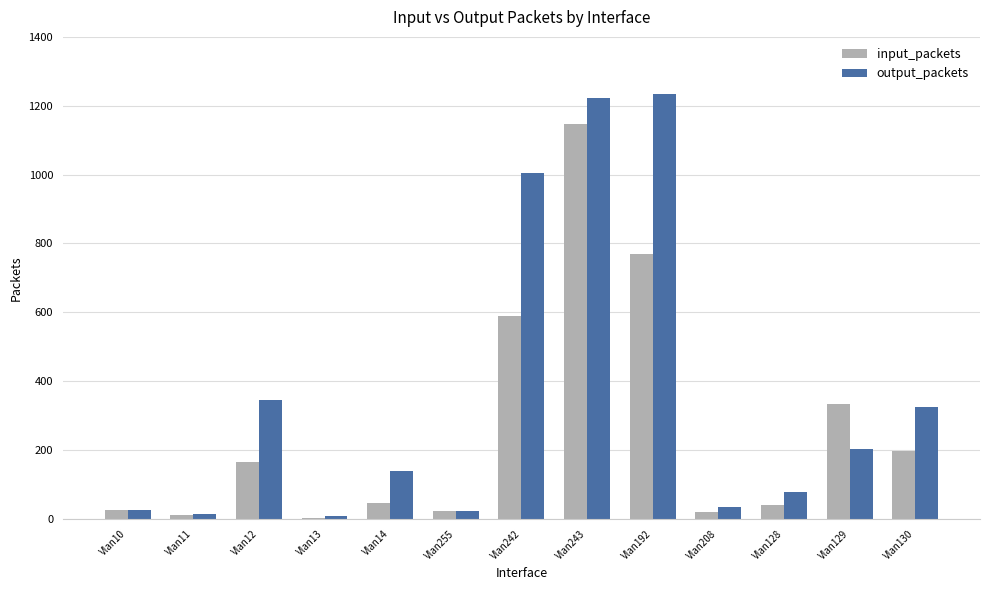

Is it true that output_packets equals 15908573 at Vlan208?

False